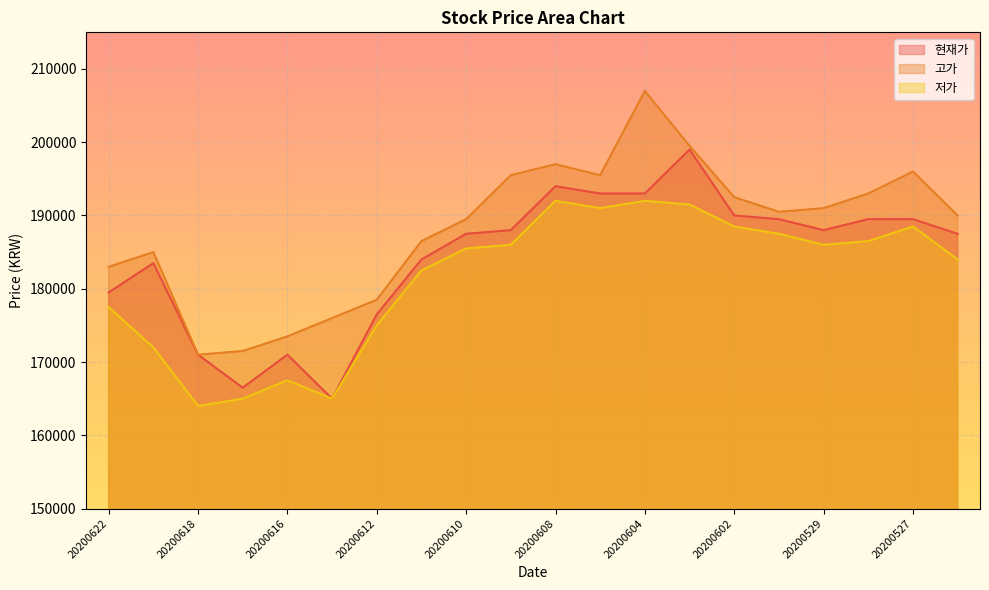

At which label is 현재가 closest to 182000?

20200619